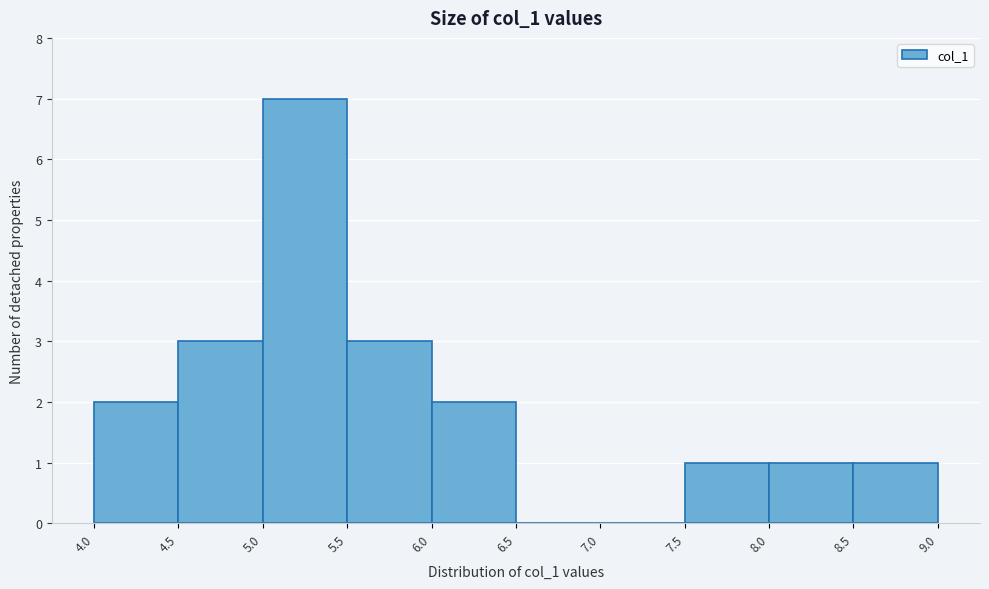

How tall is the bar that spans 8.5 to 9.0 on the x-axis? The values are not printed on the chart, so give them approximately, as read against the axis.

1